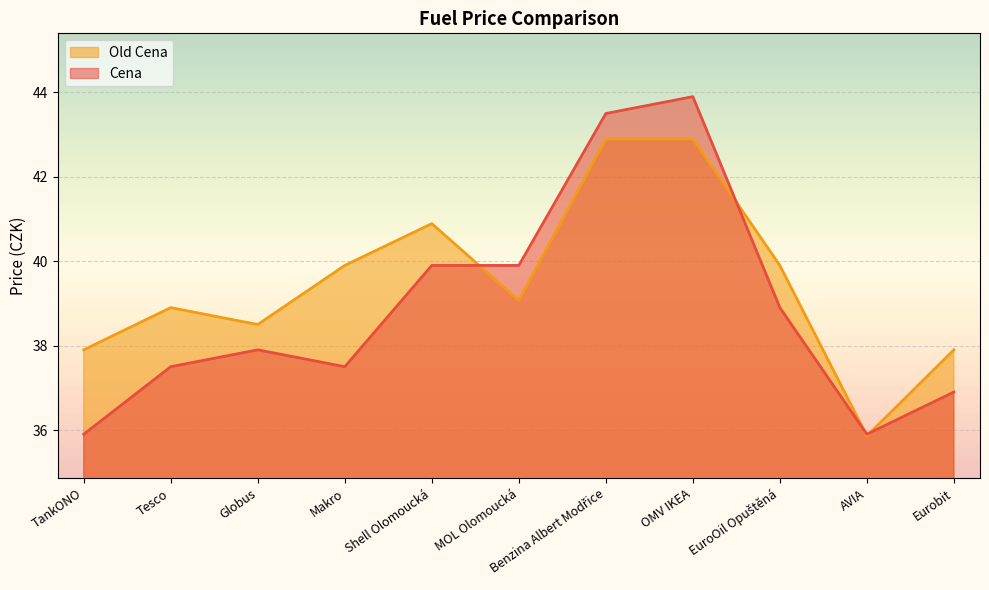

Reading right to left, extract all data points from this chart.

Cena: 36.9	35.9	38.9	43.9	43.5	39.9	39.9	37.5	37.9	37.5	35.9
Old Cena: 37.9	35.9	39.9	42.9	42.9	39.1	40.9	39.9	38.5	38.9	37.9